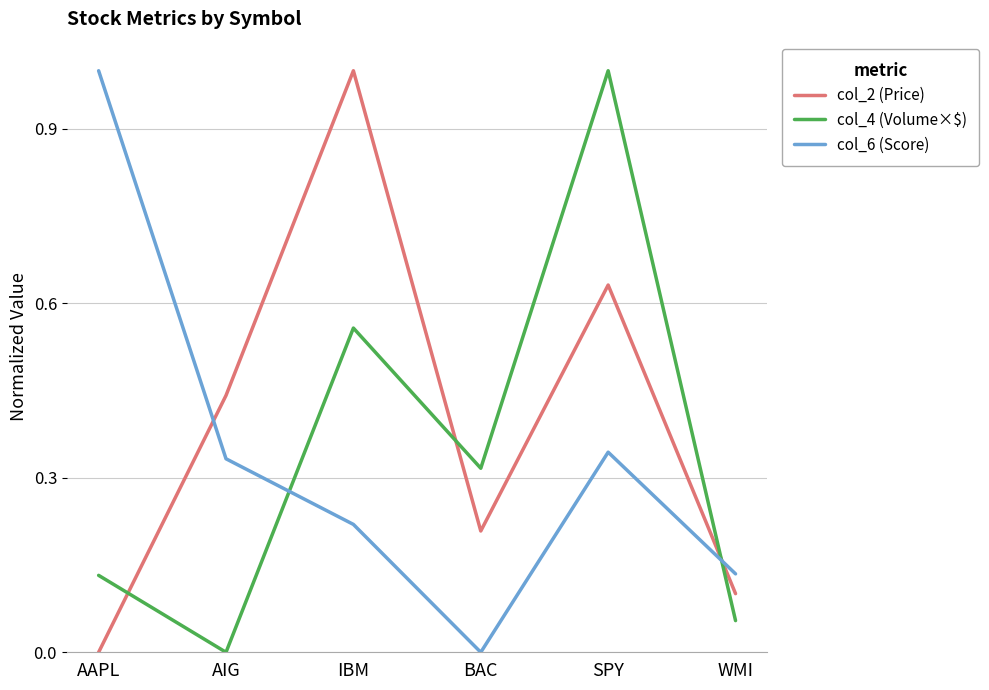

What position from the right is AIG?

5